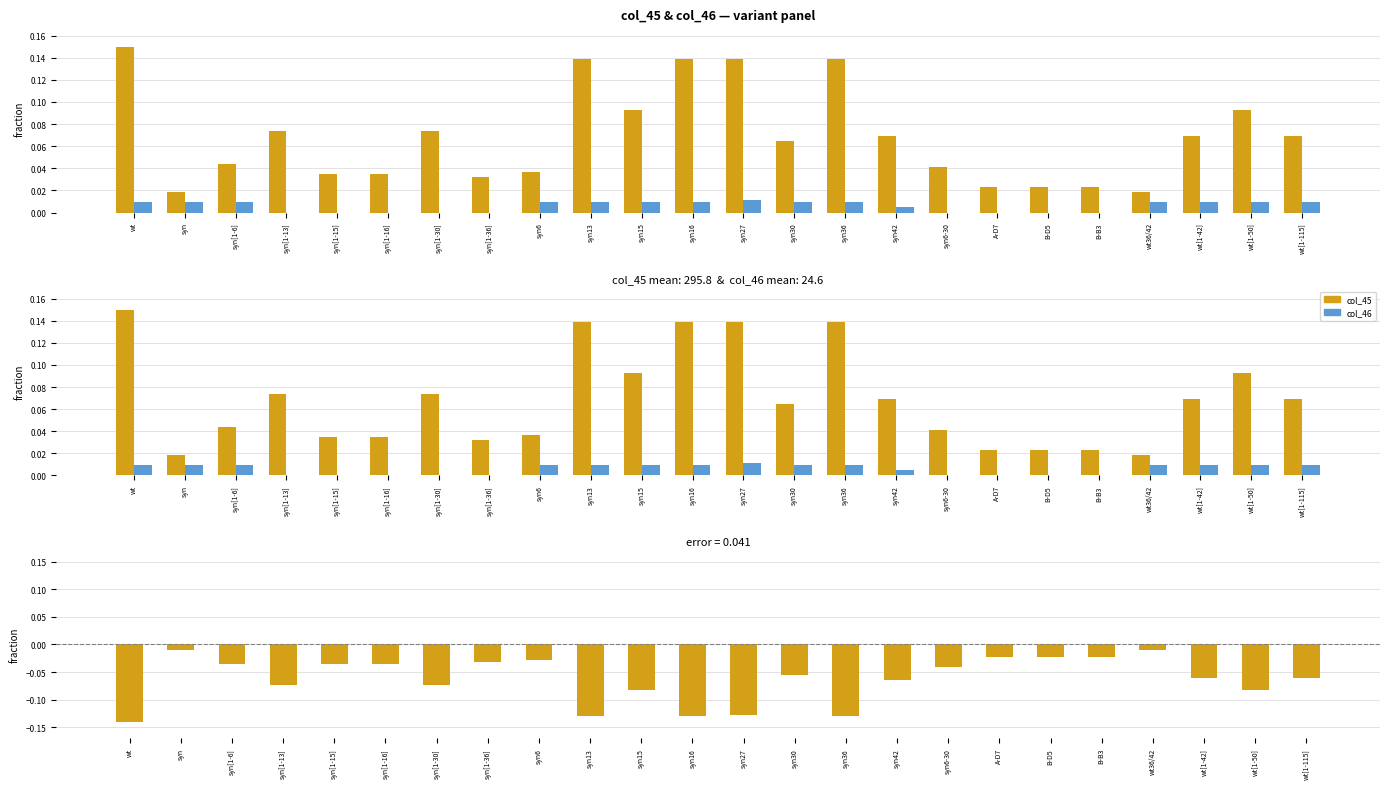

True or false: col_46 has a value of 0.0 at syn.

True